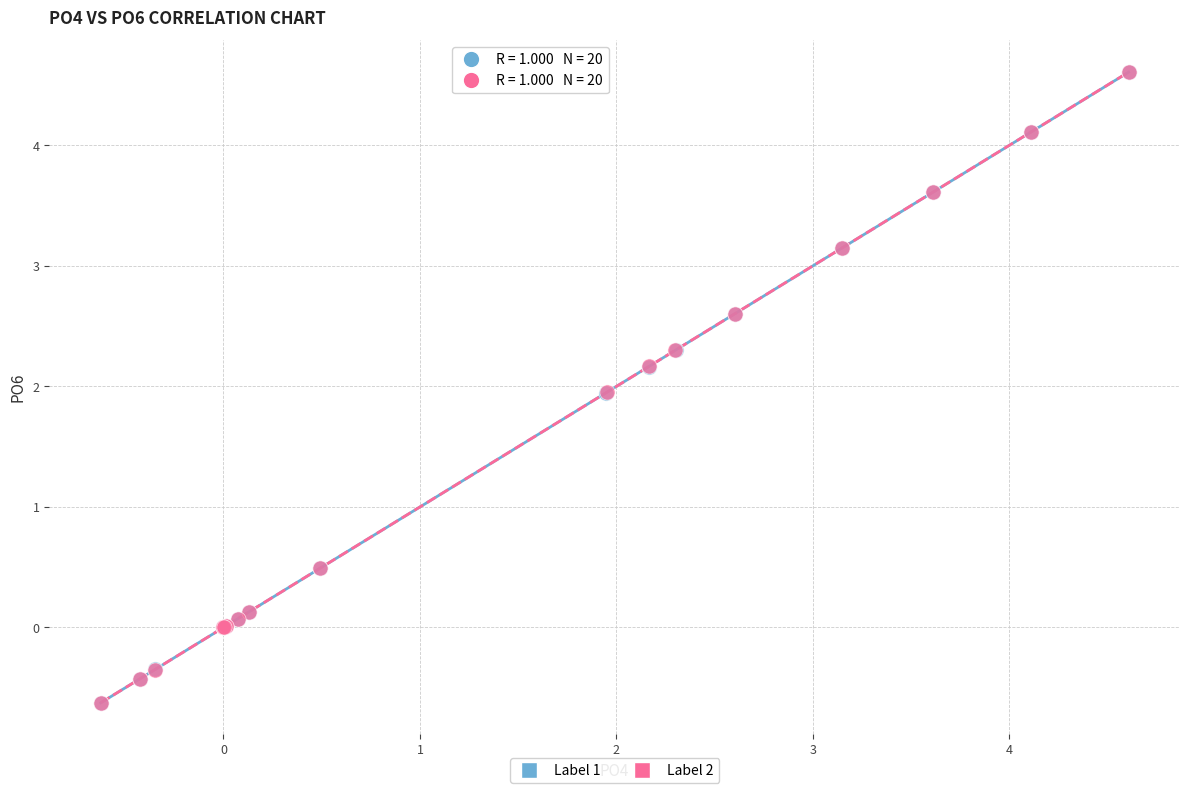

Which series has the largest Y range (max minus min)?

Label 2